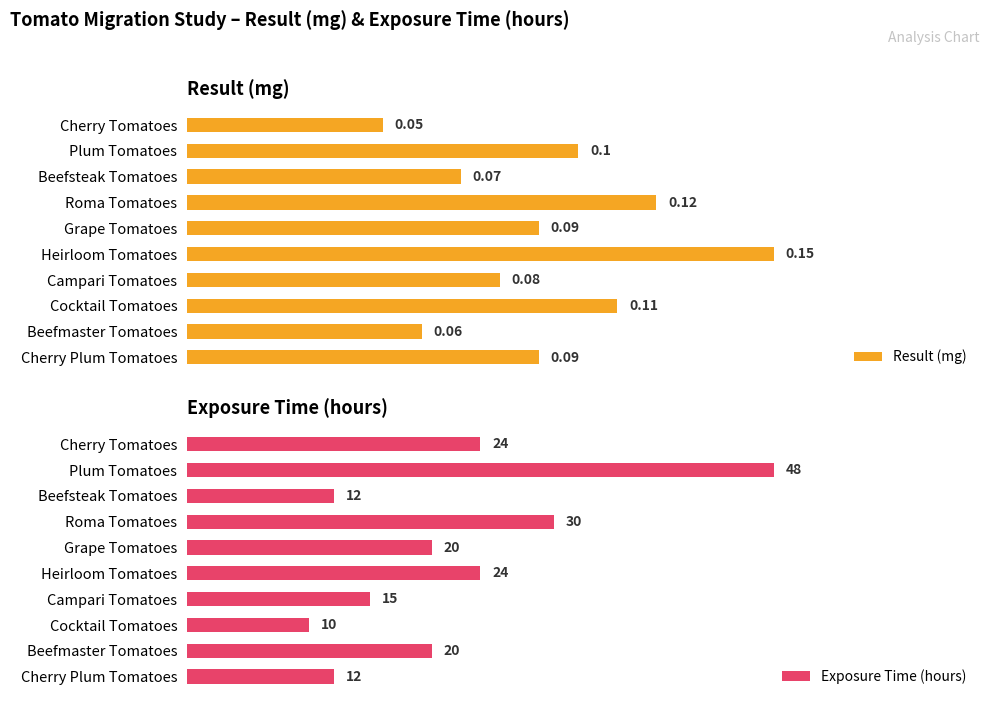

At which label is Result (mg) closest to 0?

Cherry Tomatoes